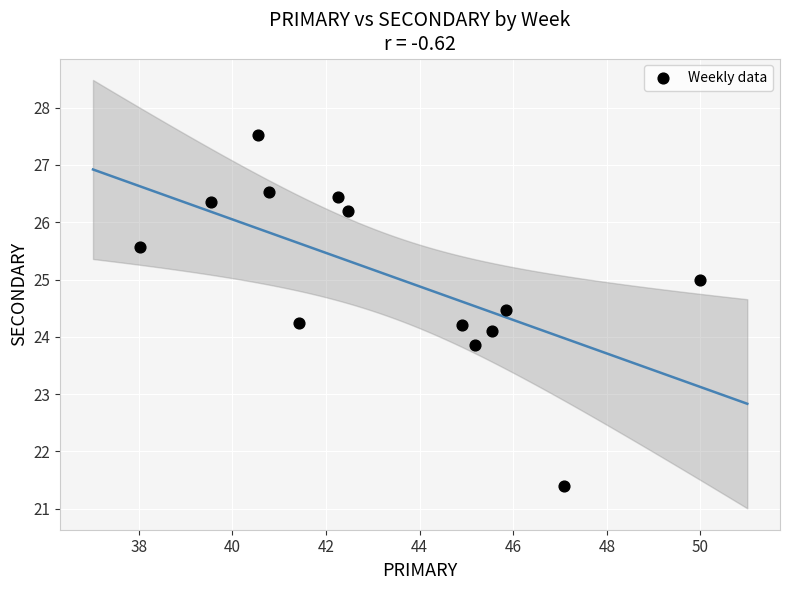

What is the range of X values (max minus min)?

12.0